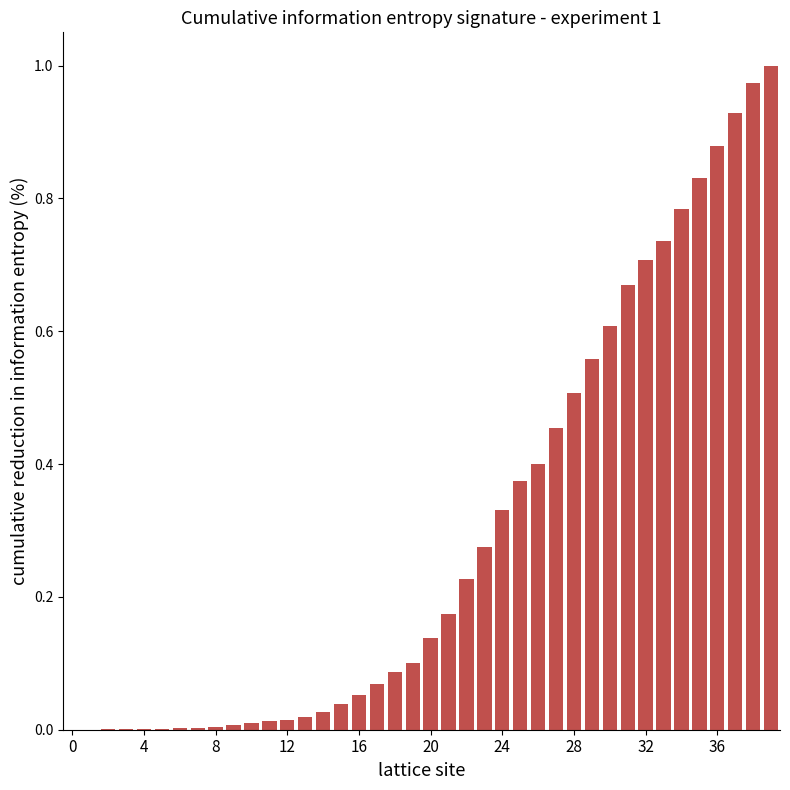

What is the sum of all values?

12.0